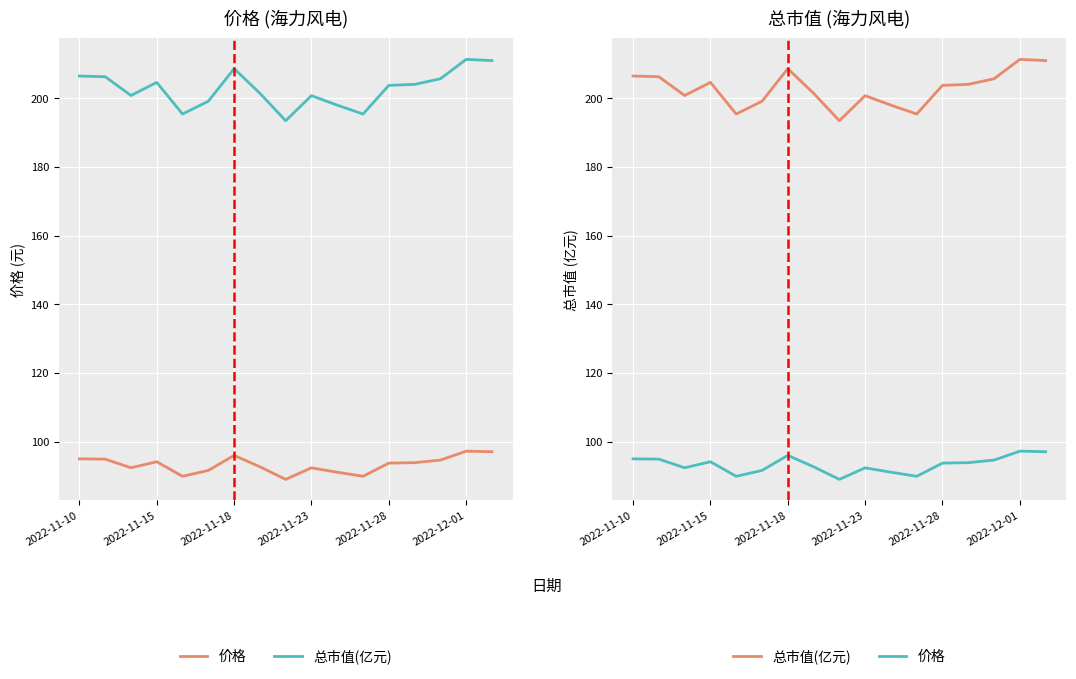

What is the smallest value displayed?

89.0